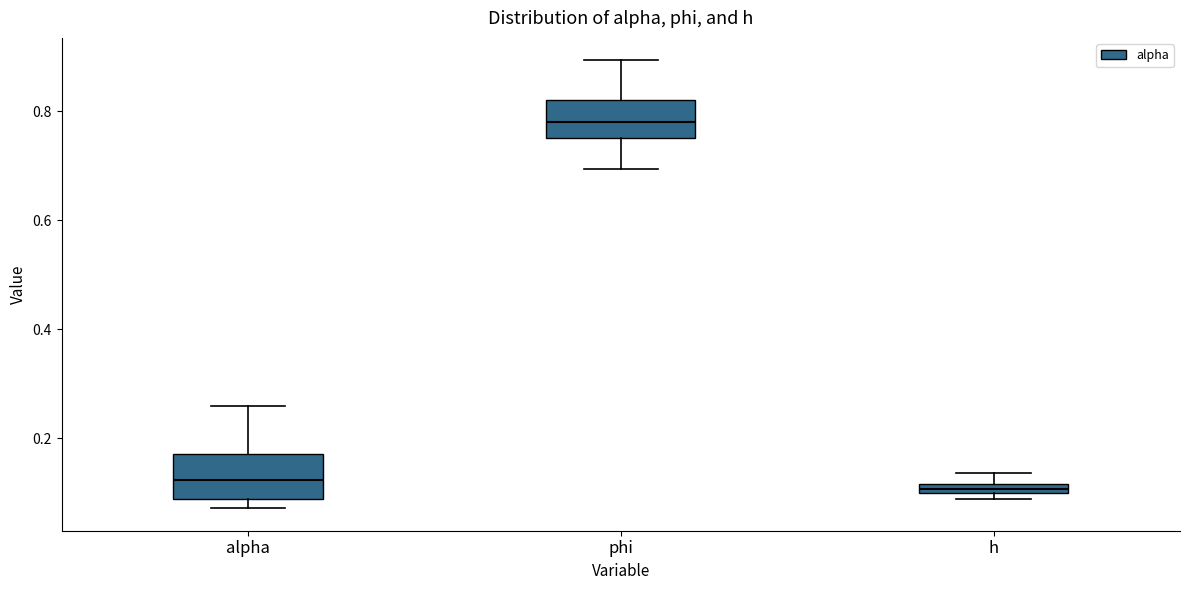

Where does the median line of the box for alpha sit on the y-axis? The values are not printed on the chart, so give them approximately, as read against the axis.

0.12